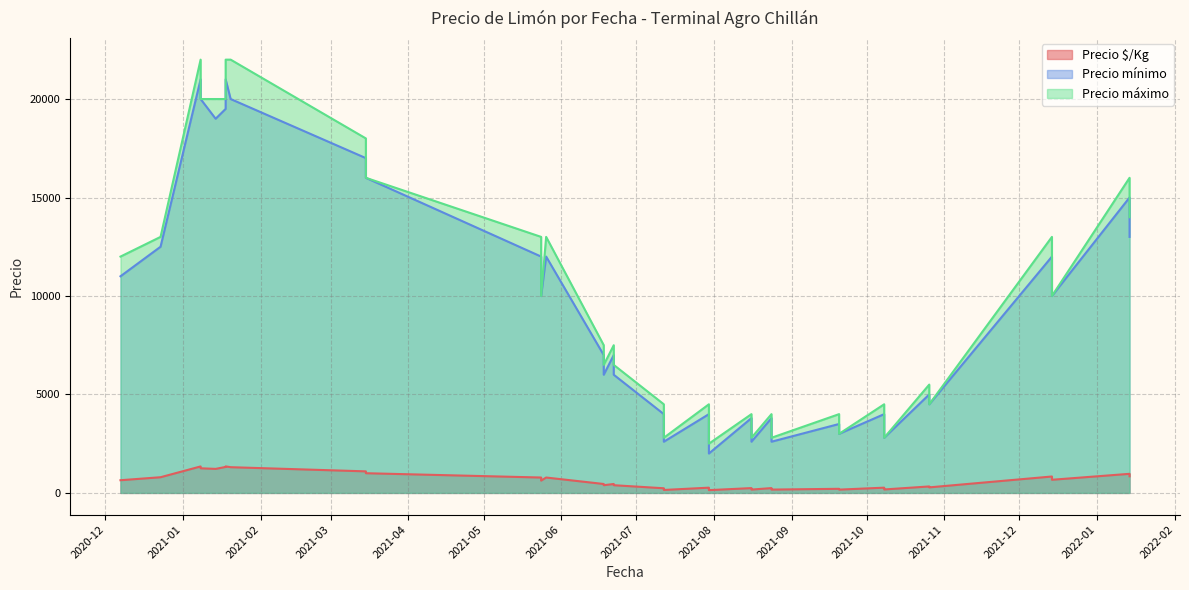

Between 2021-12-14 and 2021-03-15, which is larger?

2021-03-15